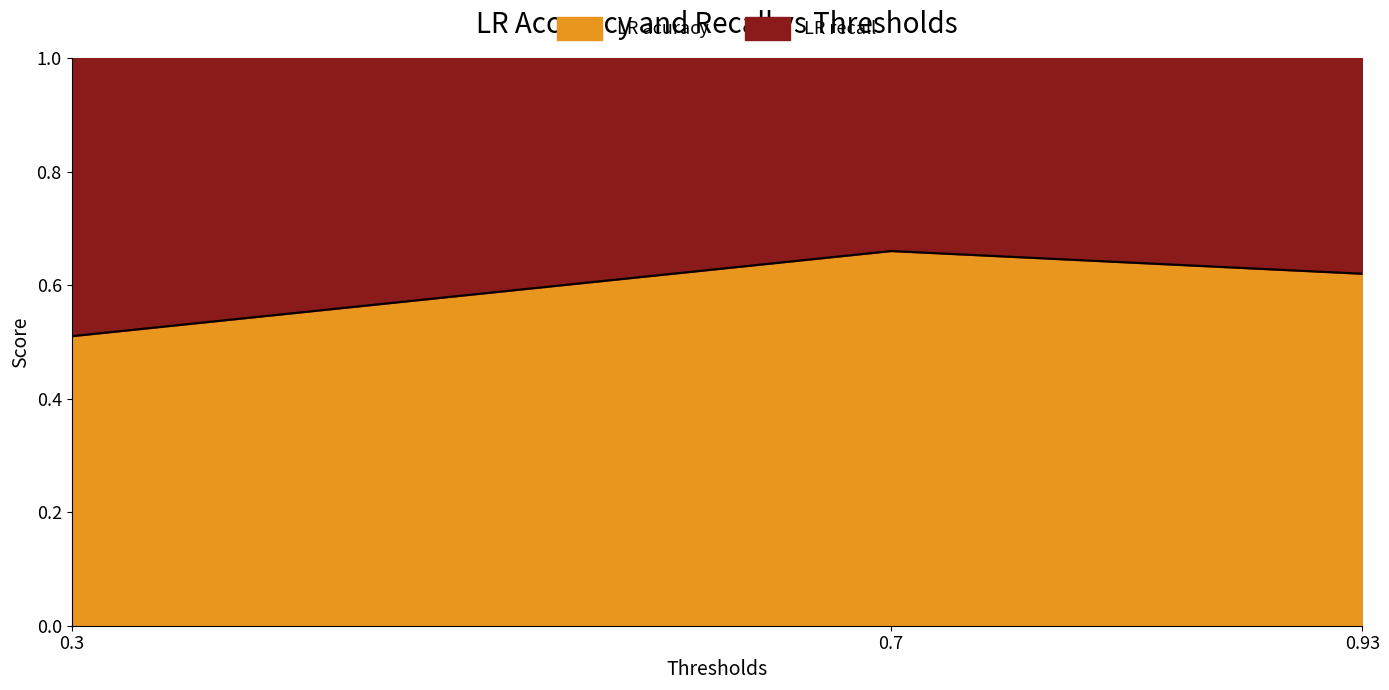

Between 0.3 and 0.7, which series saw the biggest shift?

LR recall